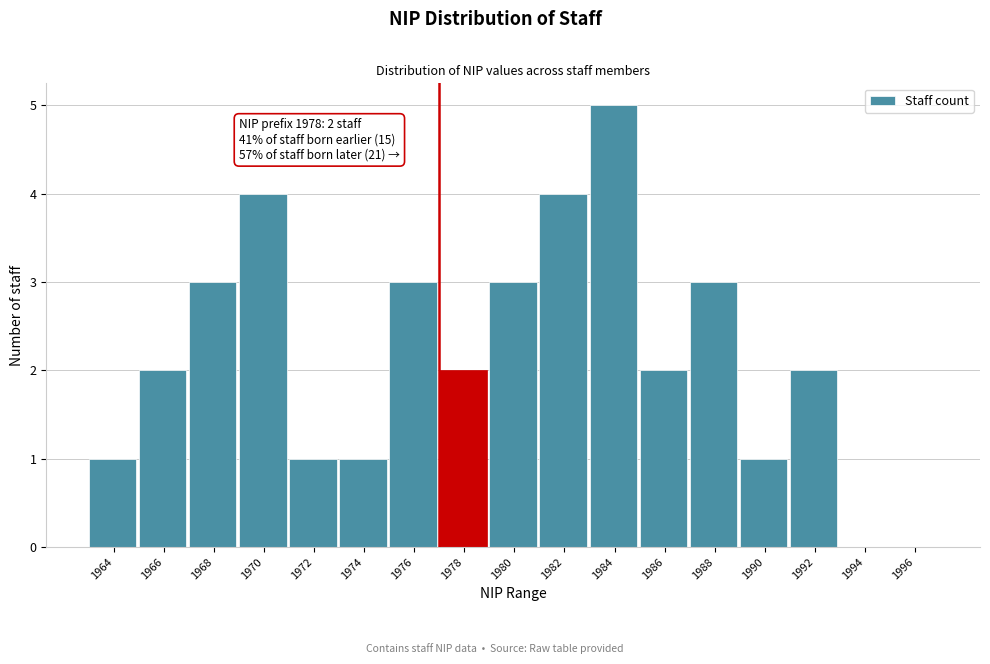

Reading right to left, extract all data points from this chart.

1996=0	1994=0	1992=2	1990=1	1988=3	1986=2	1984=5	1982=4	1980=3	1978=2	1976=3	1974=1	1972=1	1970=4	1968=3	1966=2	1964=1